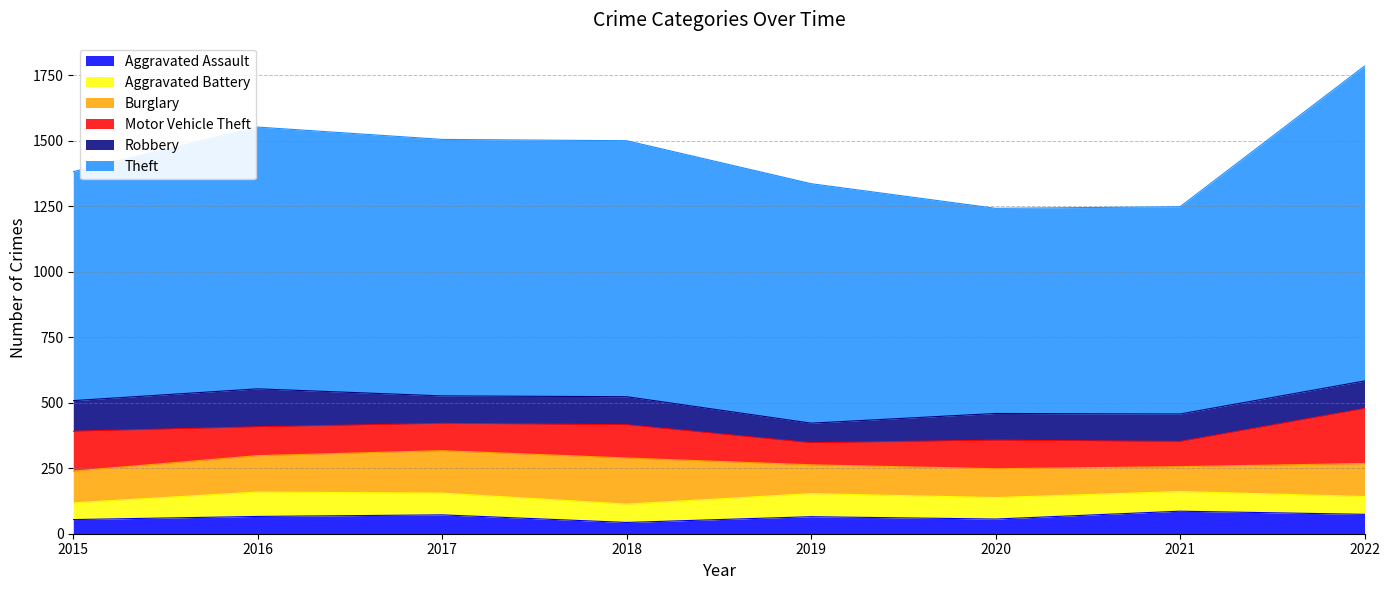

Does the chart have visible grid lines?

Yes